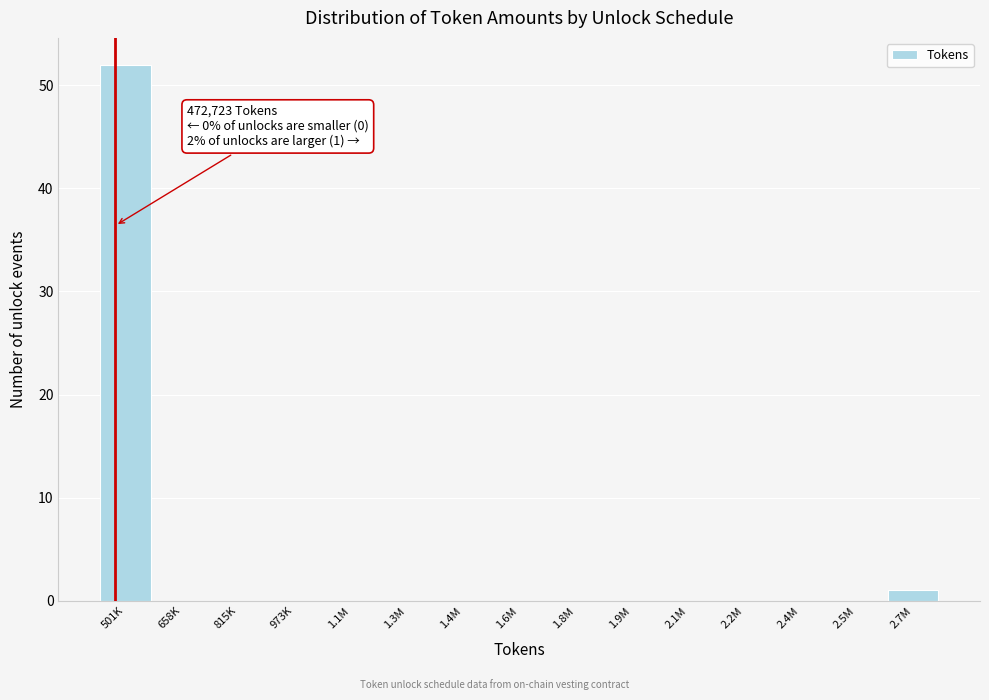

Reading right to left, list all the values displayed in this chart.

2.7M=1	2.5M=0	2.4M=0	2.2M=0	2.1M=0	1.9M=0	1.8M=0	1.6M=0	1.4M=0	1.3M=0	1.1M=0	973K=0	815K=0	658K=0	501K=52